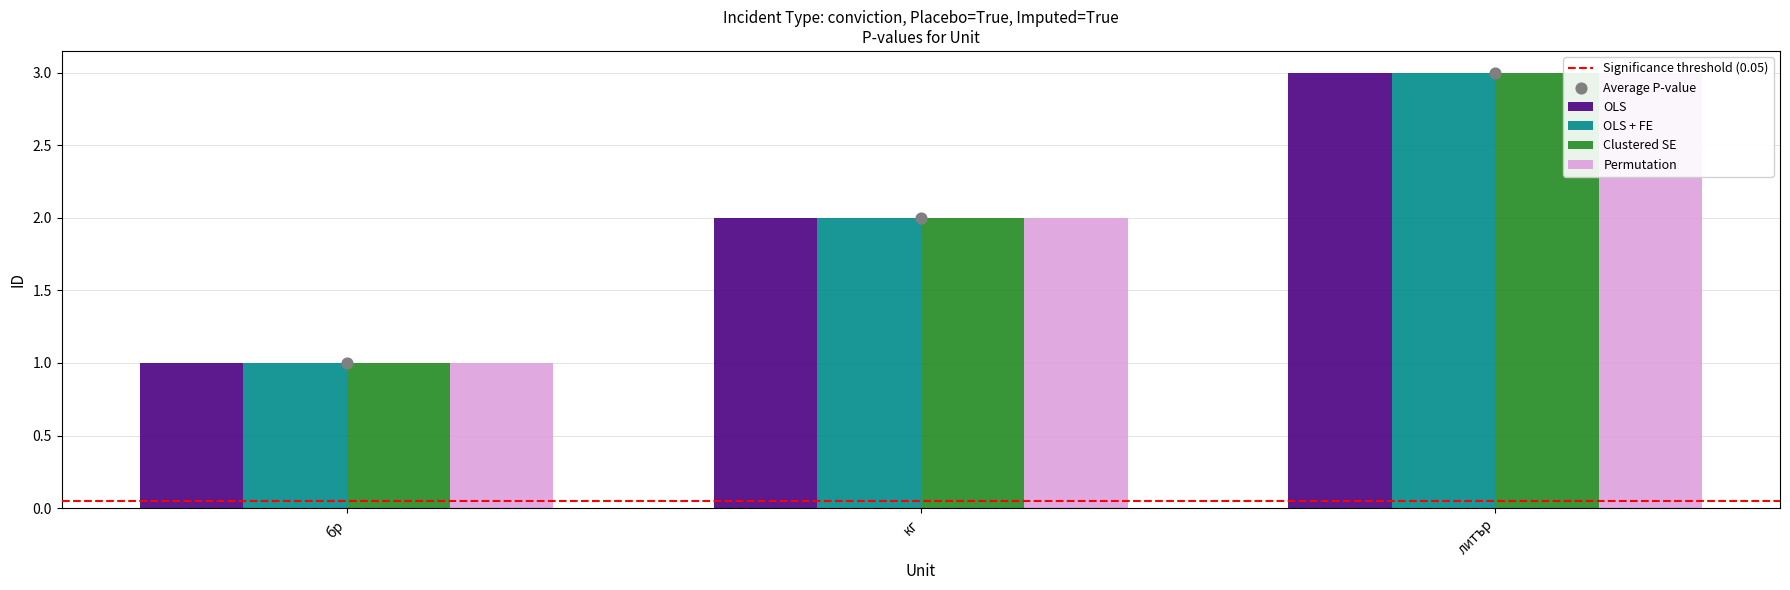

At how many categories does at least one series exceed 2?

1